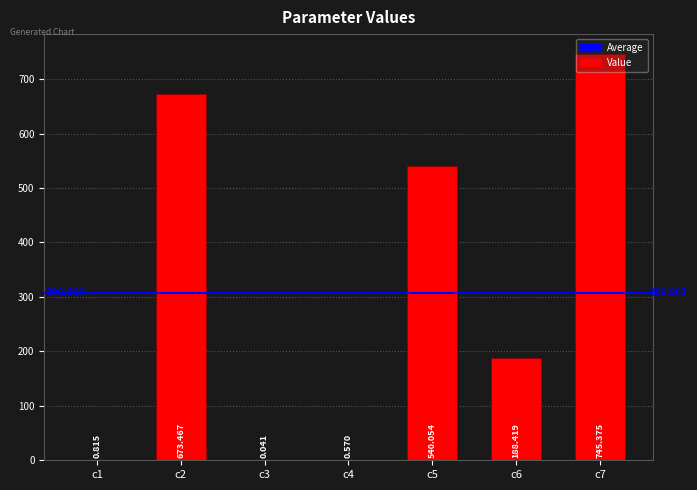

What is the maximum value shown in the chart?

745.4